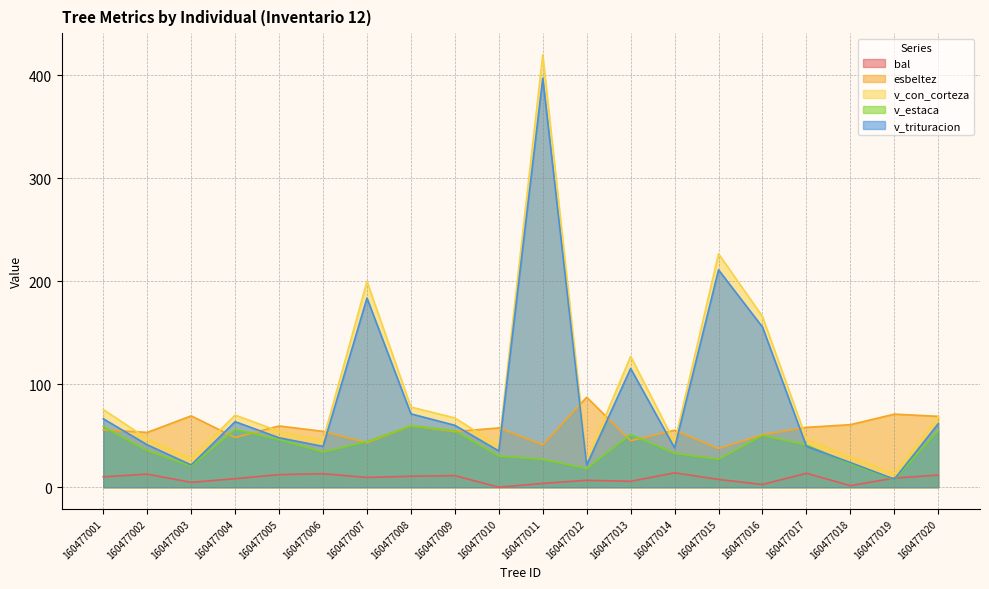

True or false: esbeltez and bal cross at least once.

False